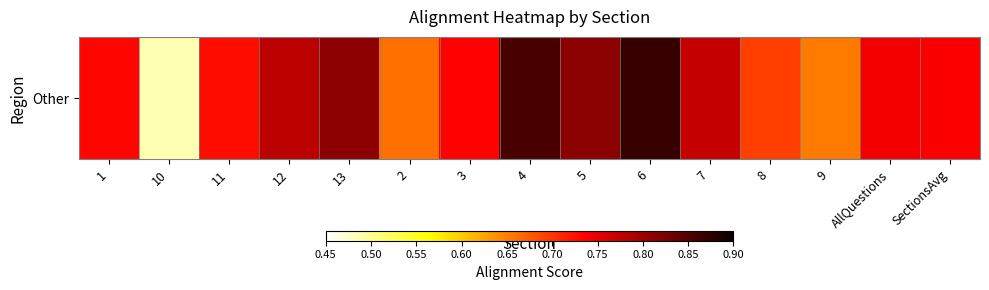

True or false: the data shows 0.7 at AllQuestions.

True